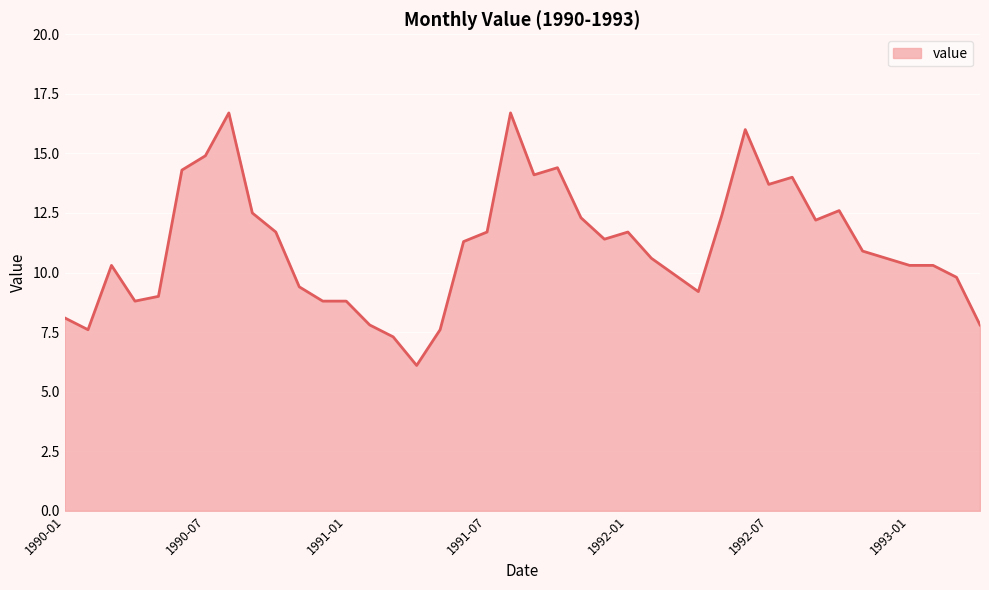

What is the greatest value displayed?

16.7